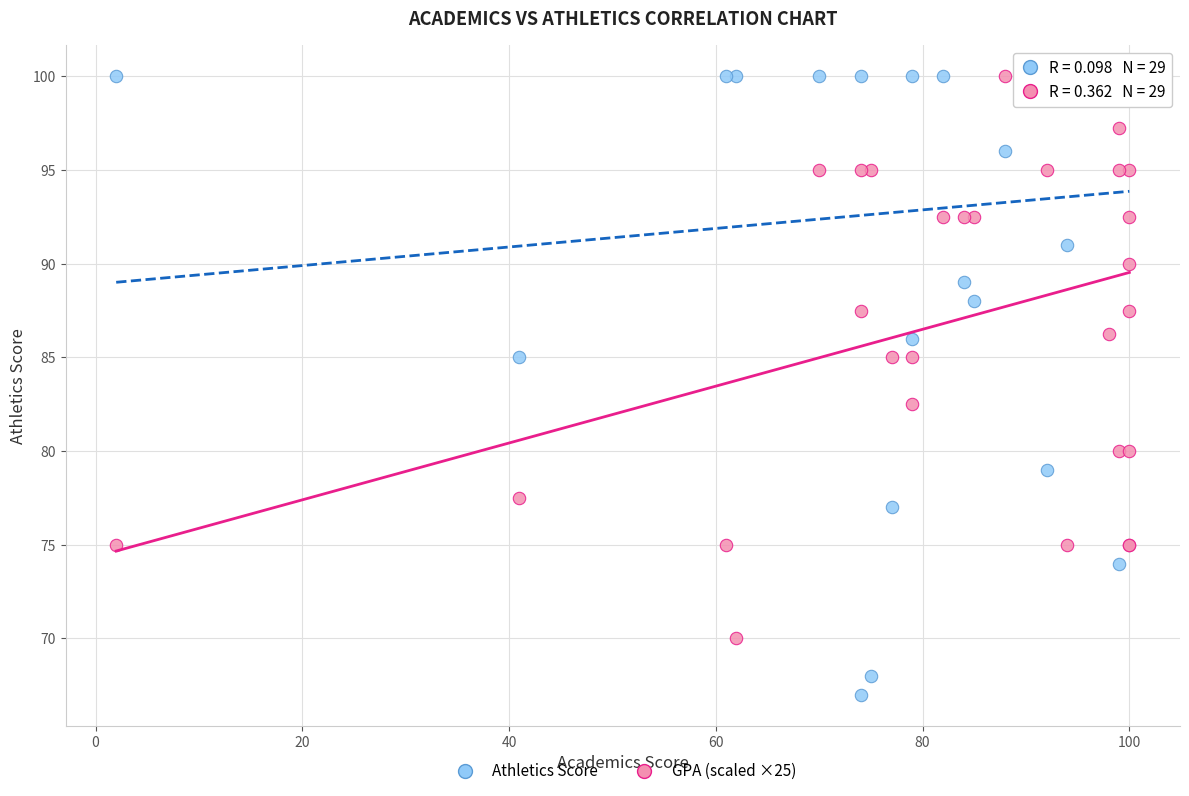

Which series has the widest spread of Y values?

Athletics Score